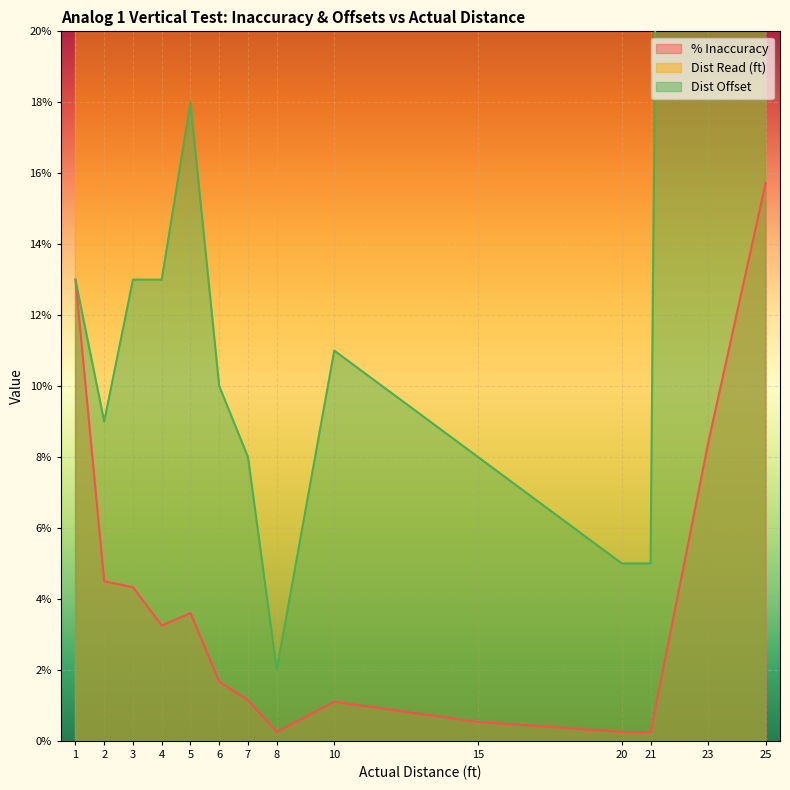

Which category has the highest value across all series?

23